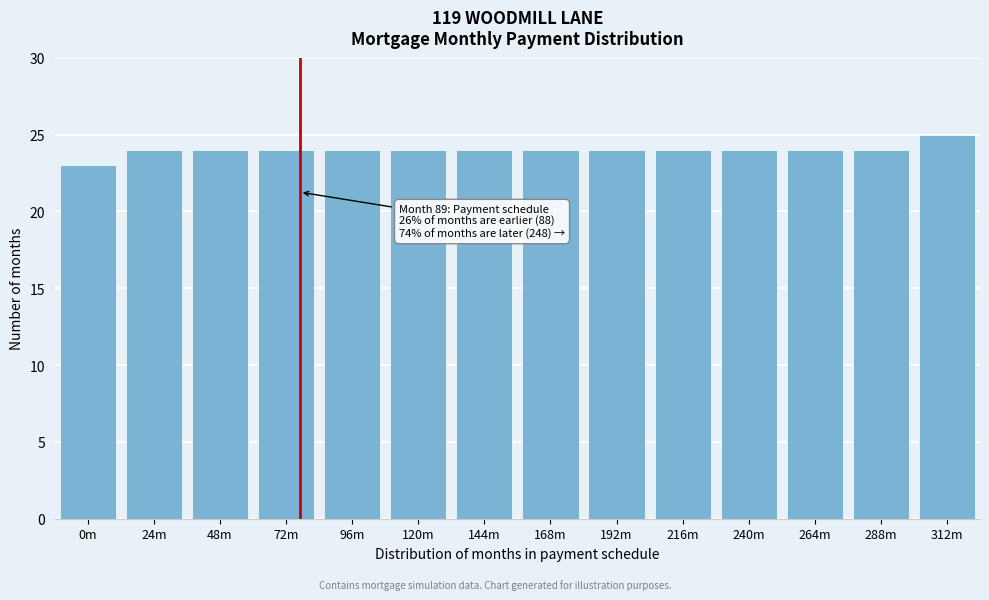

Reading left to right, list all the values displayed in this chart.

23	24	24	24	24	24	24	24	24	24	24	24	24	25